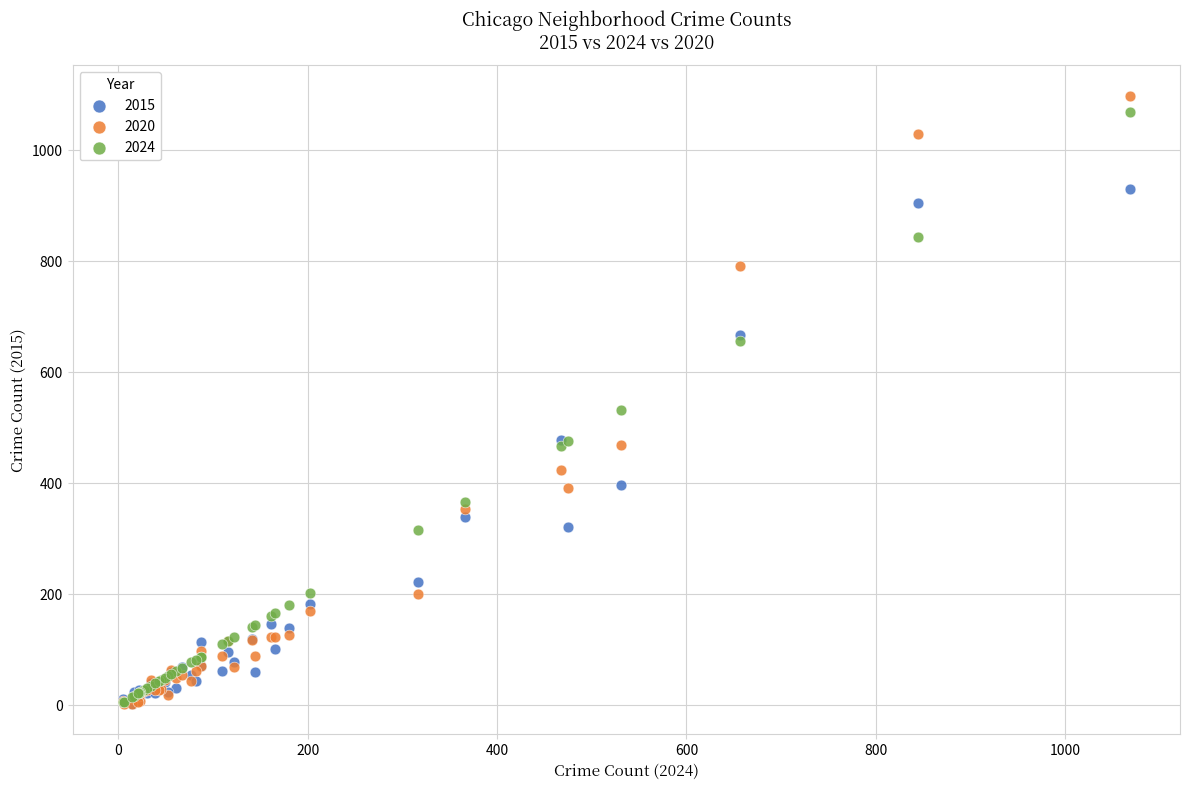

Across all series, what Y value is closest to 550?

531